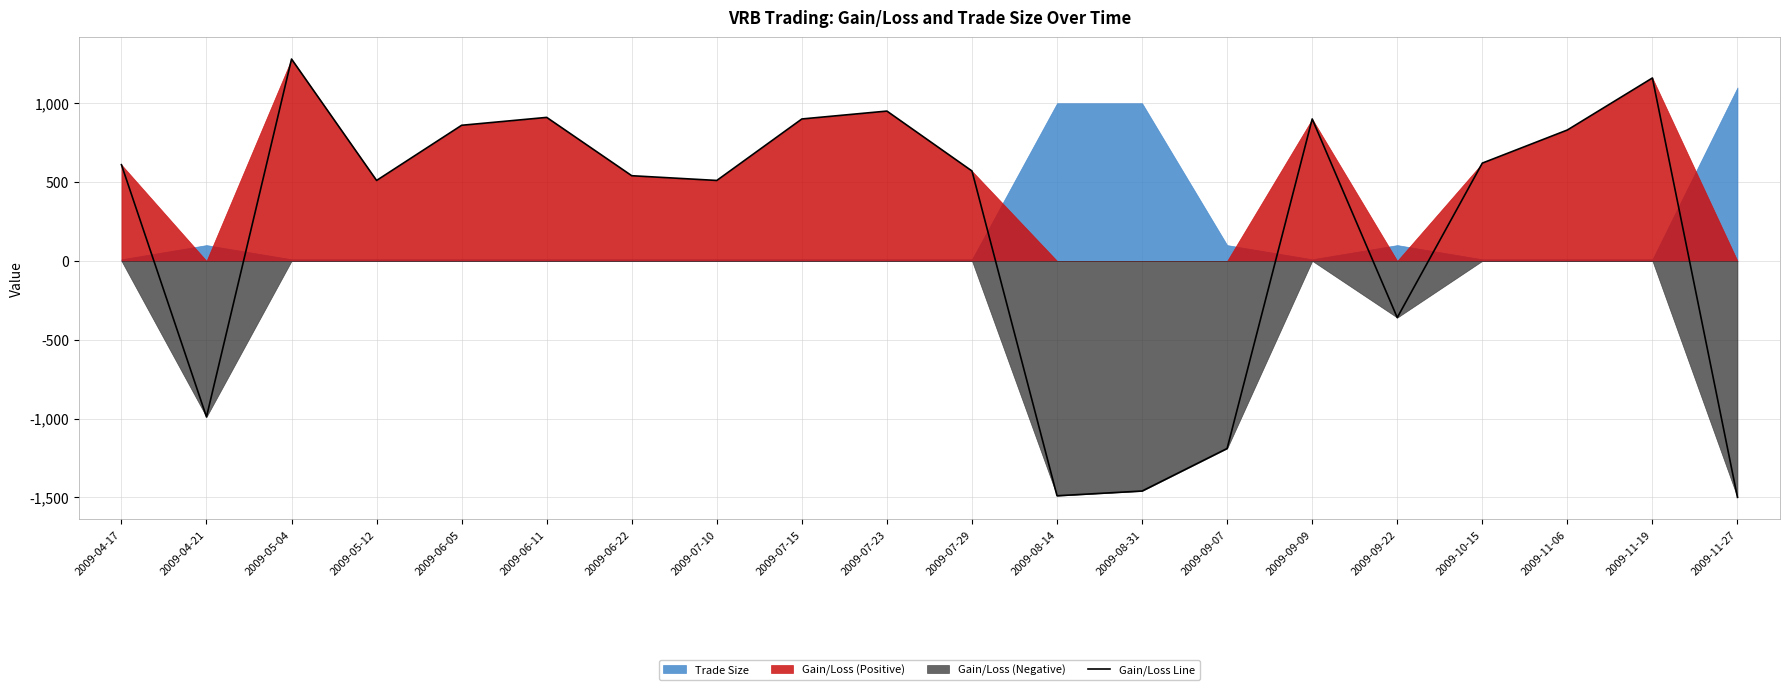

What is the difference between the values at 2009-10-15 and 2009-06-22?

80